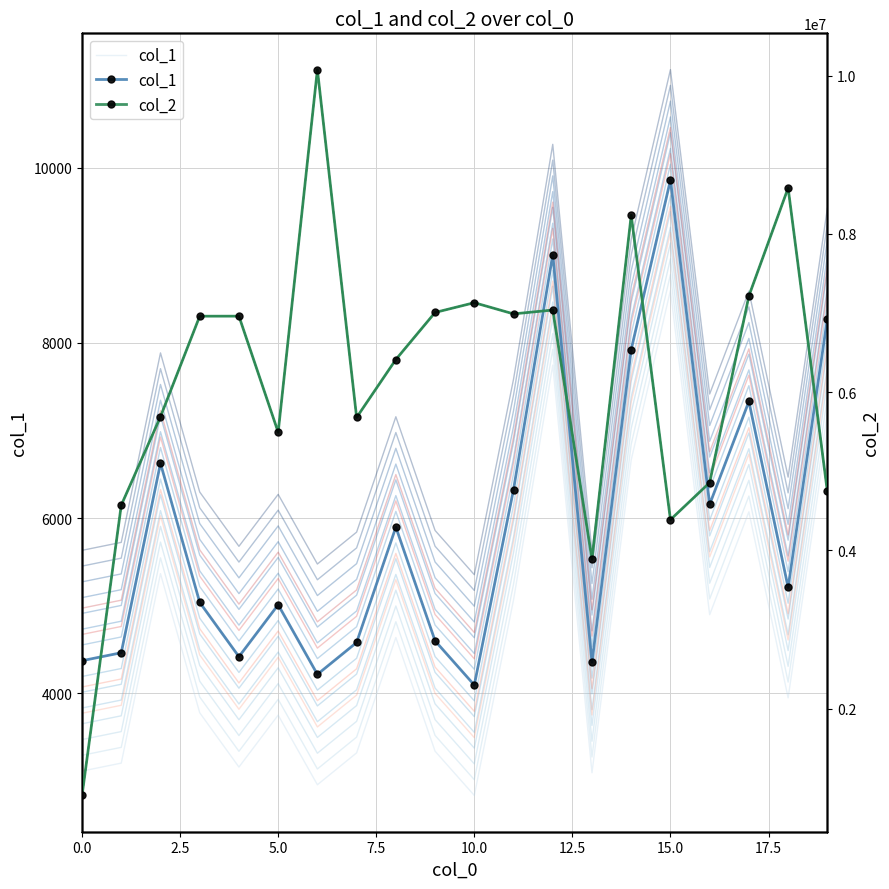

Rank the series at 19 from lowest to highest value.

col_1, col_2